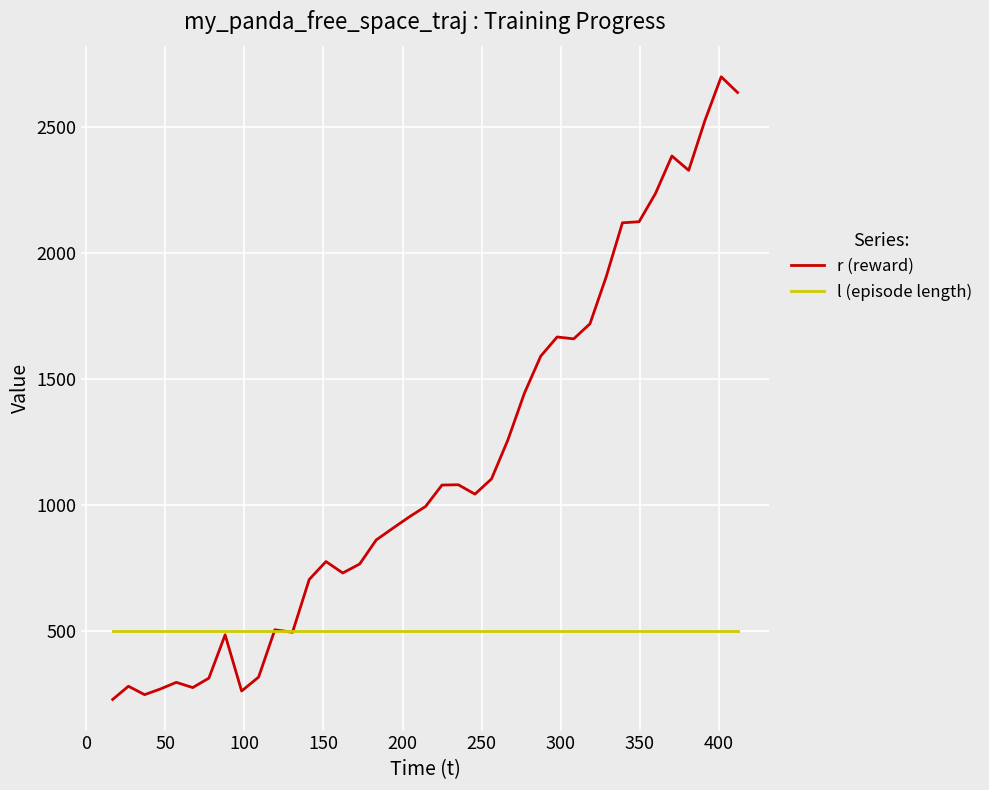

What is the smallest value displayed?

227.1